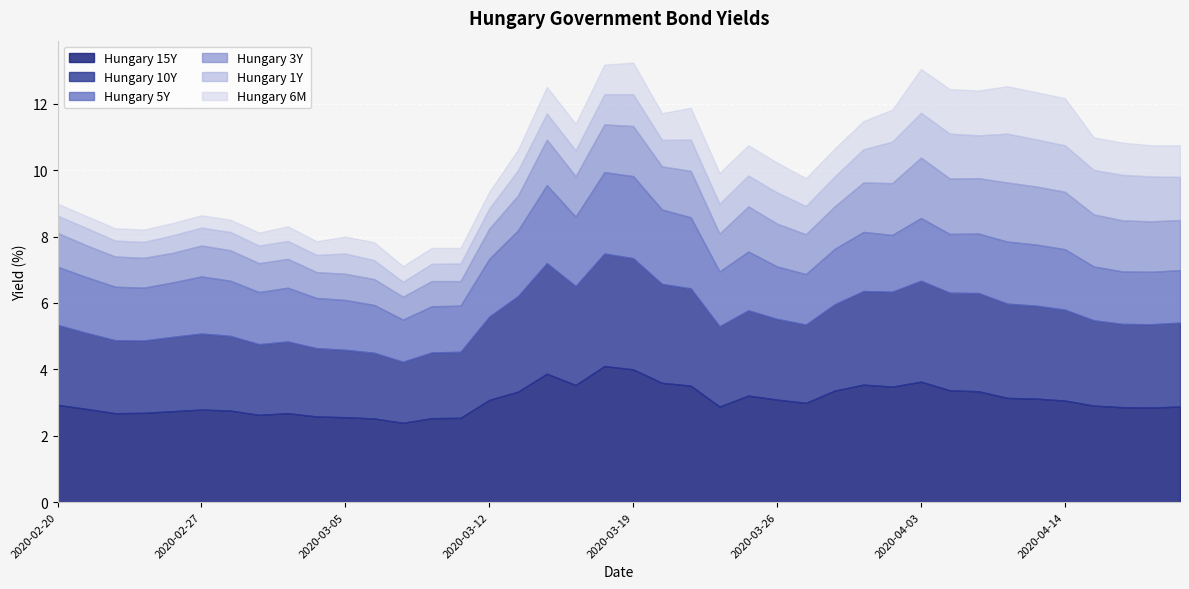

The value of Hungary 5Y at 2020-03-05 is 2.6. True or false?

False